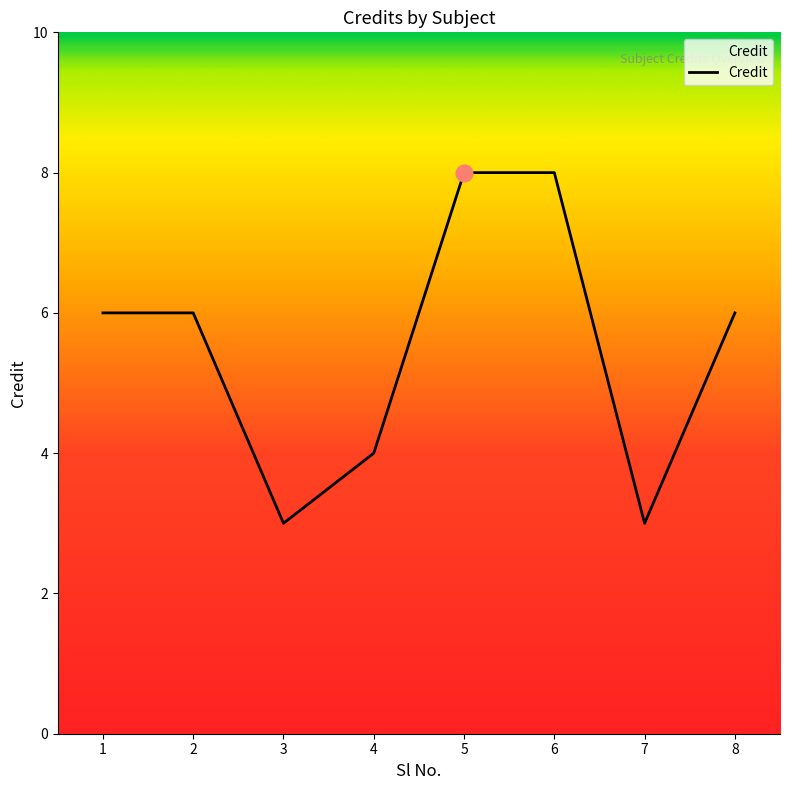

Where is the first local minimum?

3